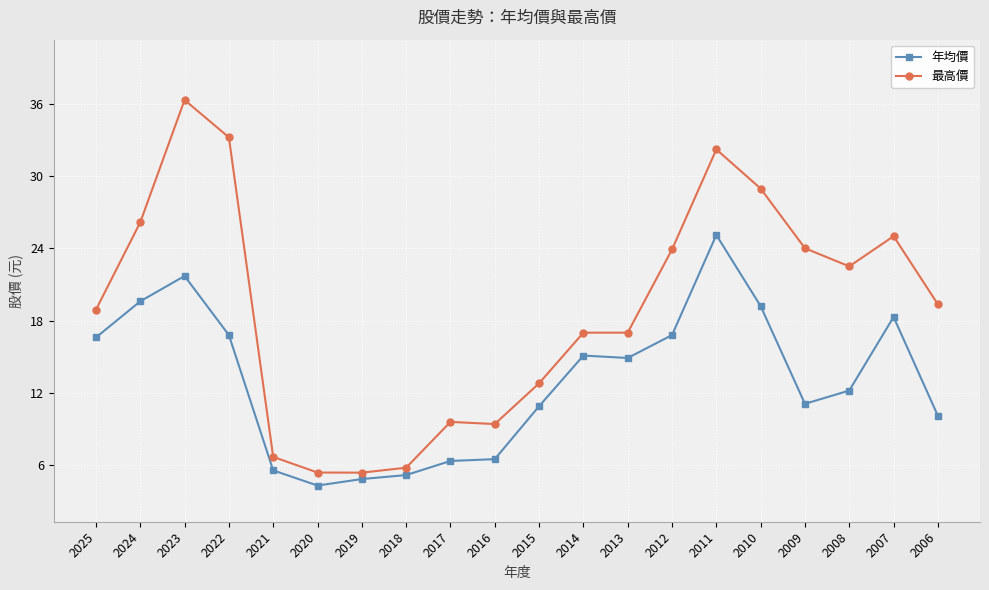

The value of 最高價 at 2024 is 26.1. True or false?

True